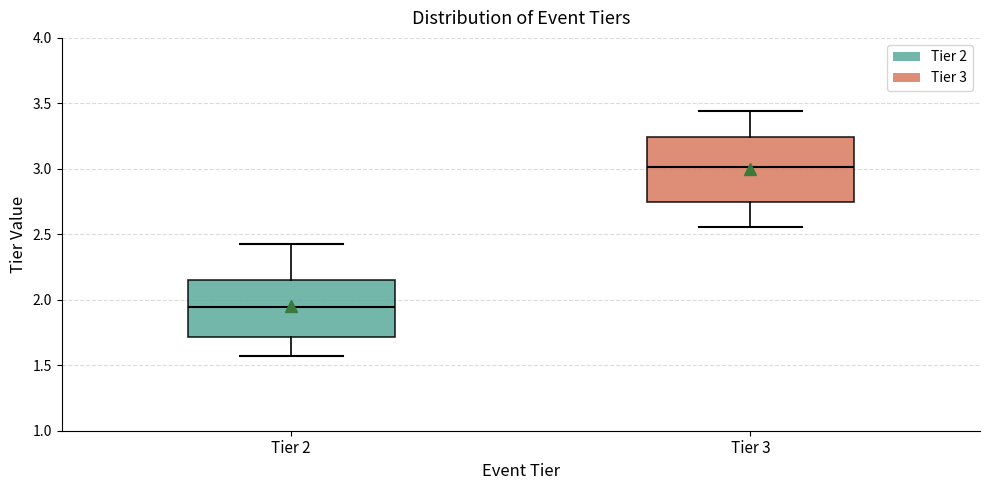

Which box has the lowest median line?

Tier 2